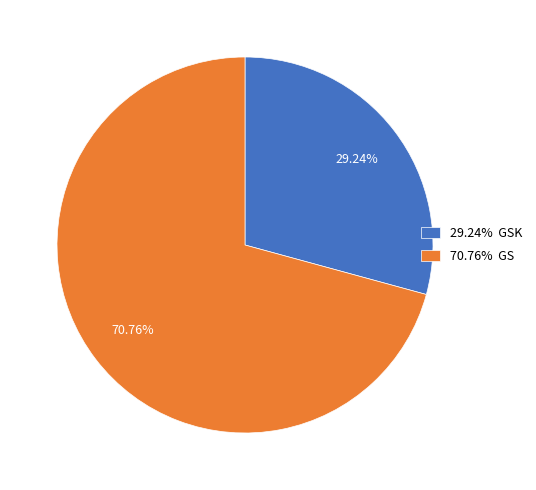

Count the number of slices in the pie.

2